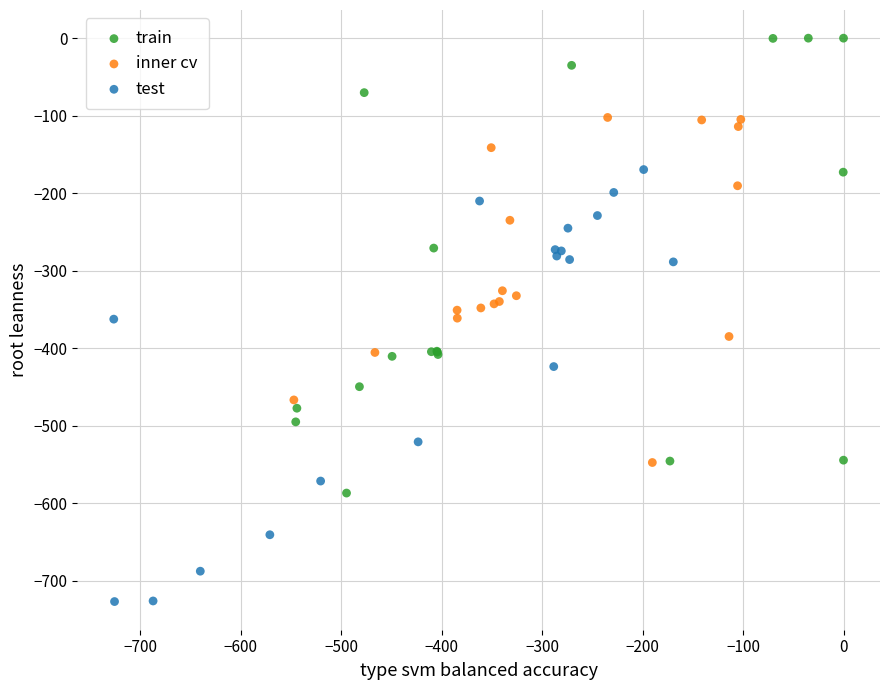

Which series contains the highest Y value?

train